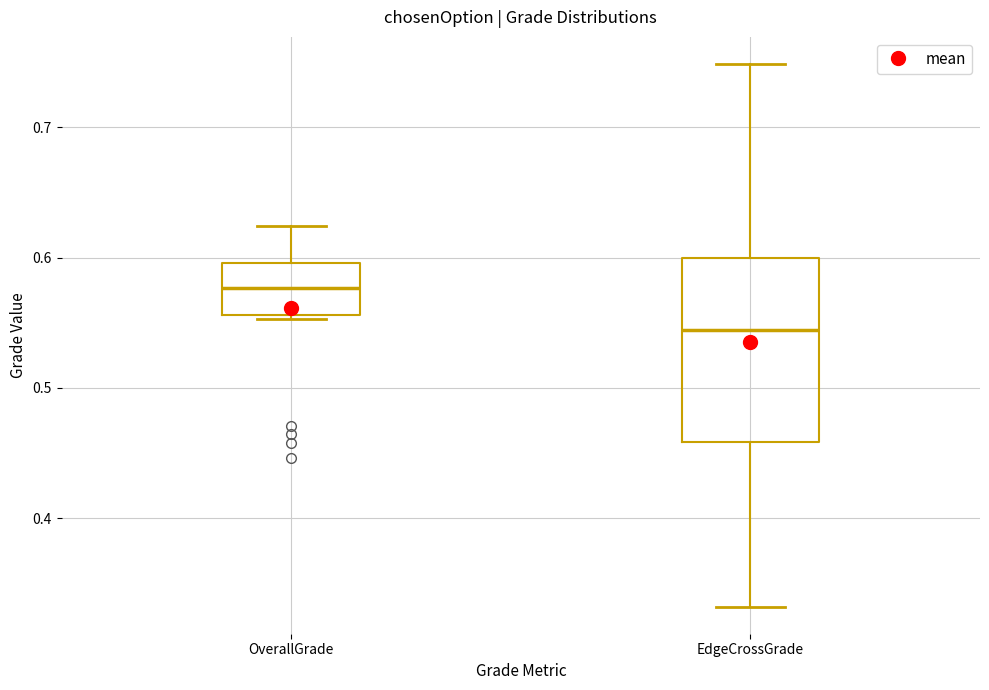

Reading left to right, transcribe this box plot: for each box, give where its median line is, the range the box spans, and where its two whiskers end, as read against the y-axis. The values are not printed on the chart, so give them approximately, as read against the axis.

OverallGrade: median 0.58, box 0.56 to 0.60, whiskers 0.55 to 0.62
EdgeCrossGrade: median 0.54, box 0.46 to 0.60, whiskers 0.33 to 0.75